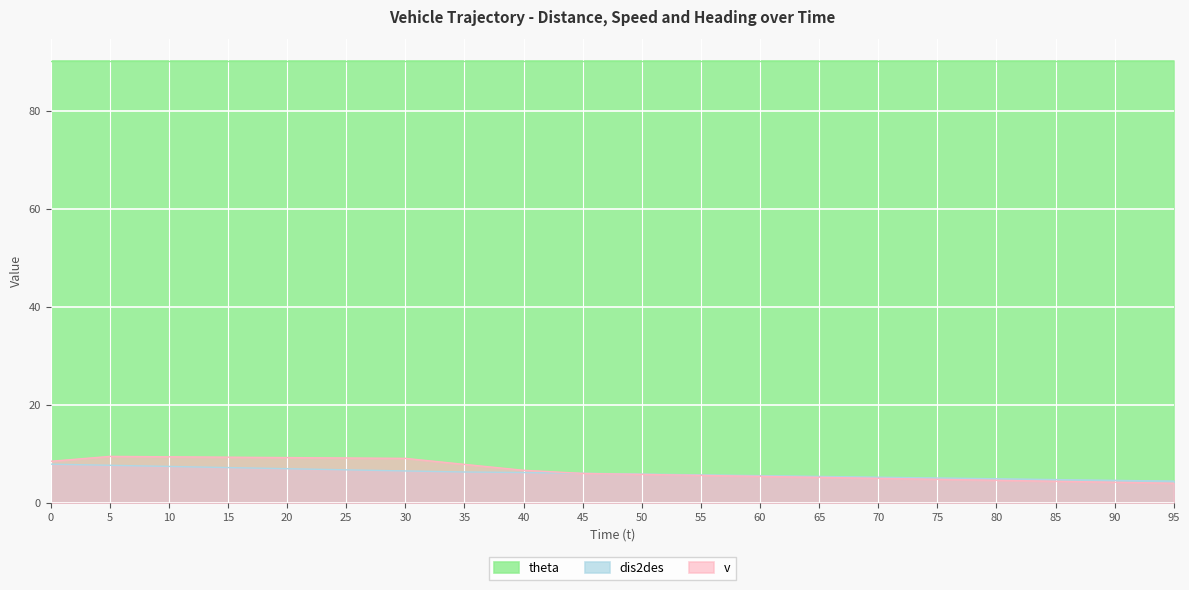

Rank the series by their maximum value, from lowest to highest.

dis2des, v, theta